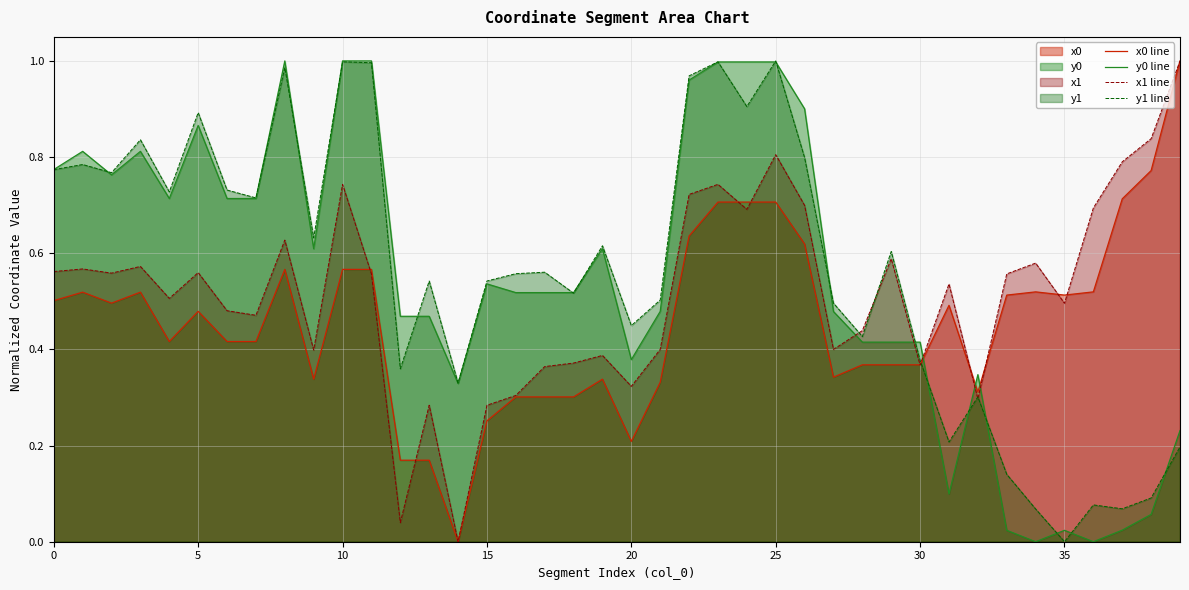

Is it true that y1 line equals 0.2 at 12?

False